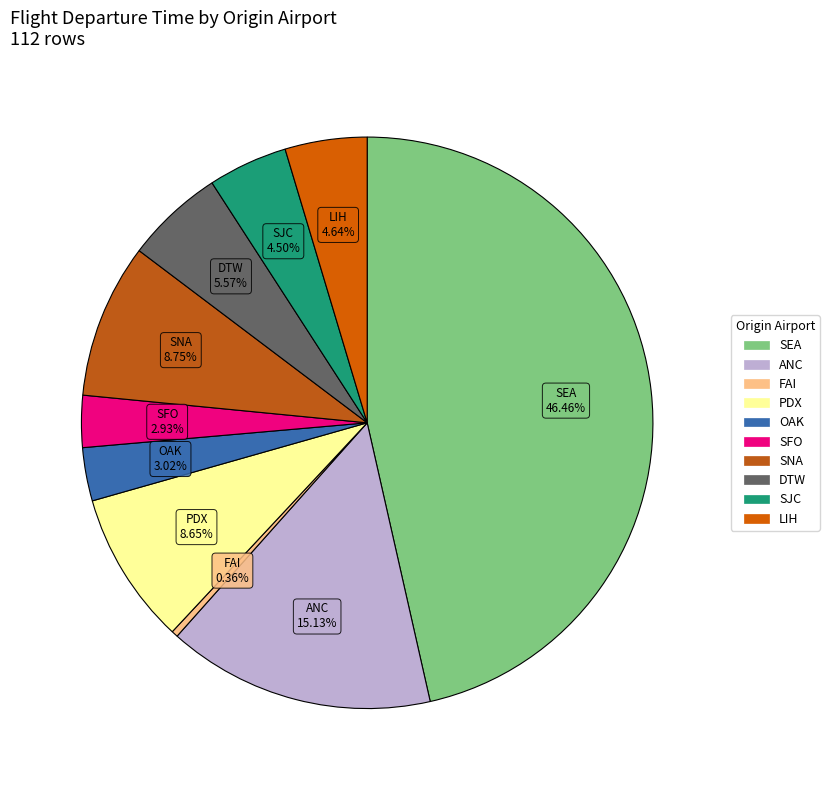

To the nearest percent, what is the average slice percentage?

10%